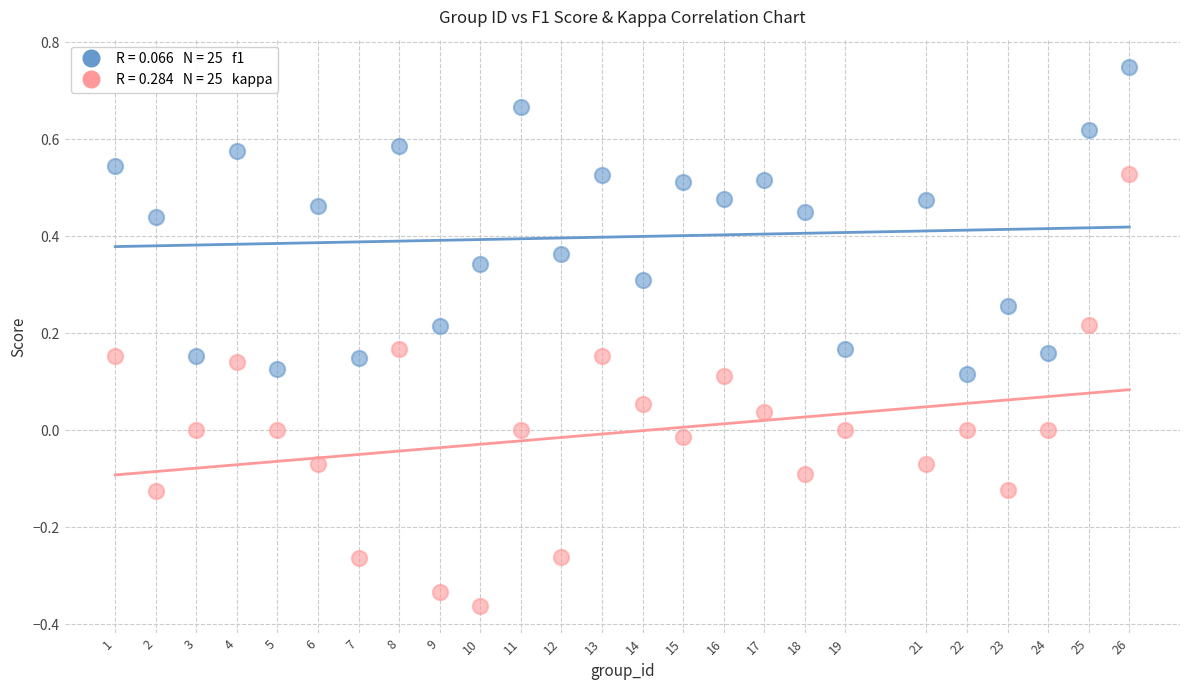

Across all data points, what is the range of X values (max minus min)?

25.0